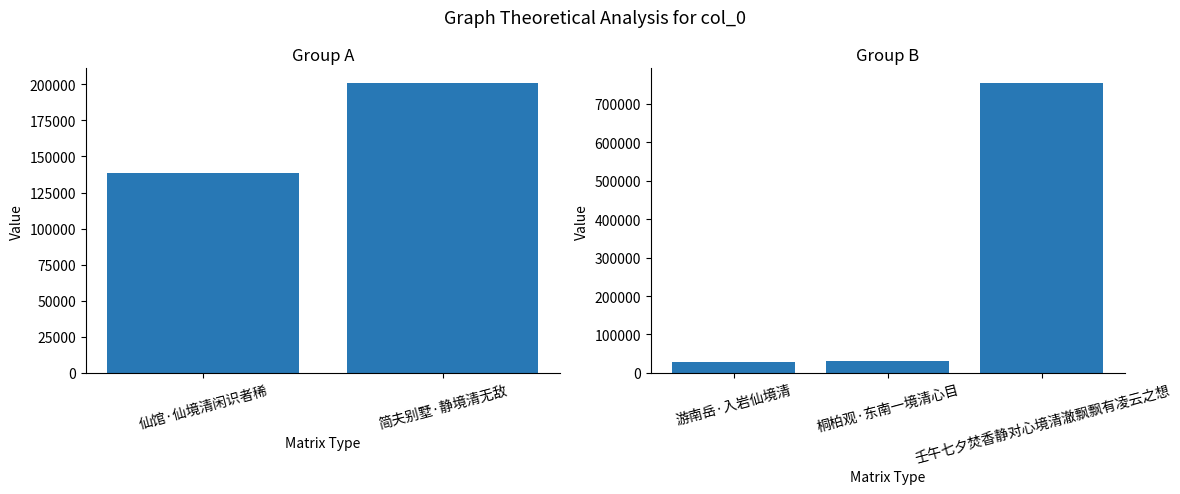

What is the difference between the maximum and second lowest values?

723210